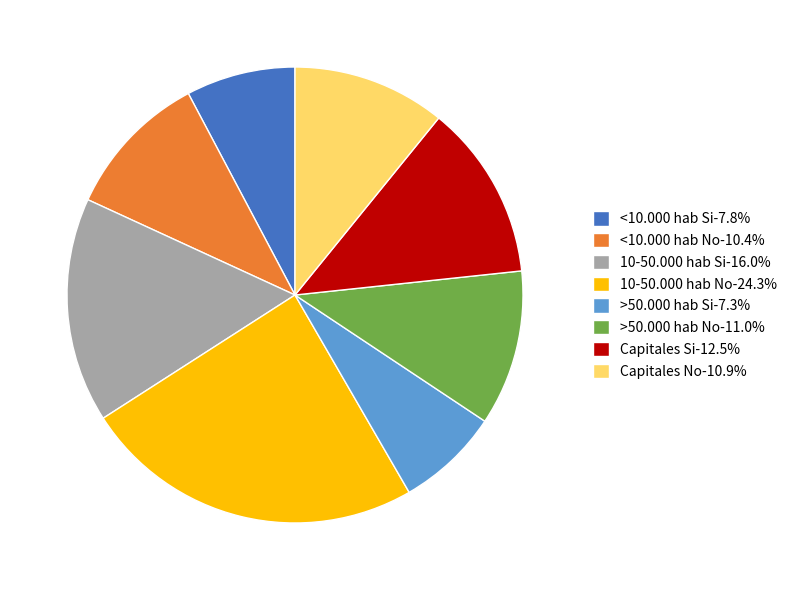

Approximately how many times larger is the value at 10-50.000 hab No compared to >50.000 hab No?

2.2